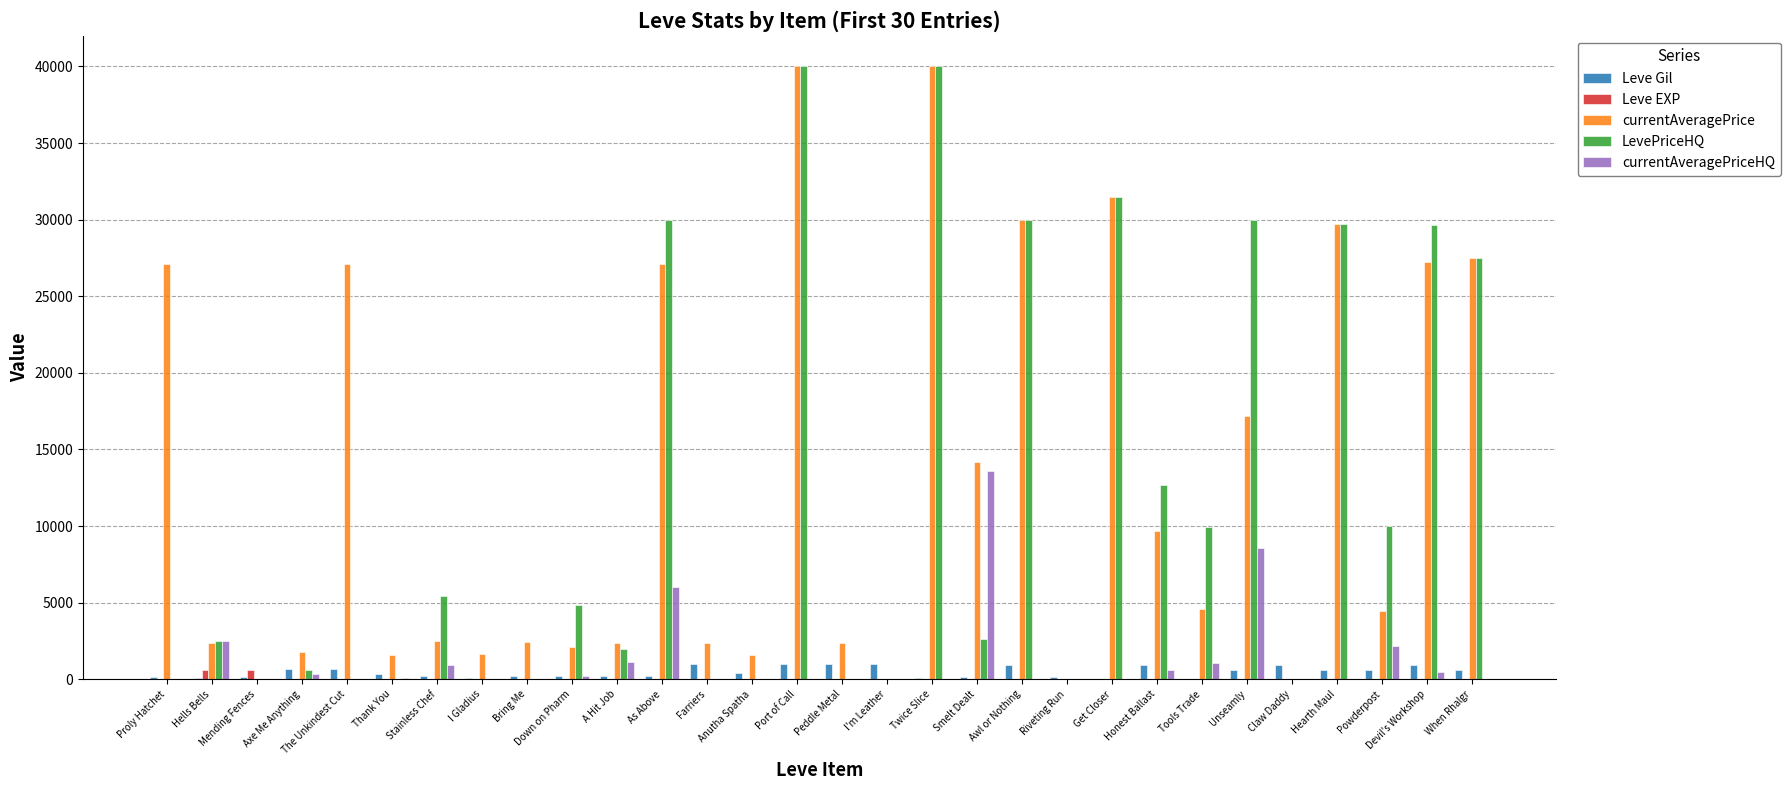

Between Stainless Chef and Unseamly, which series saw the biggest shift?

LevePriceHQ